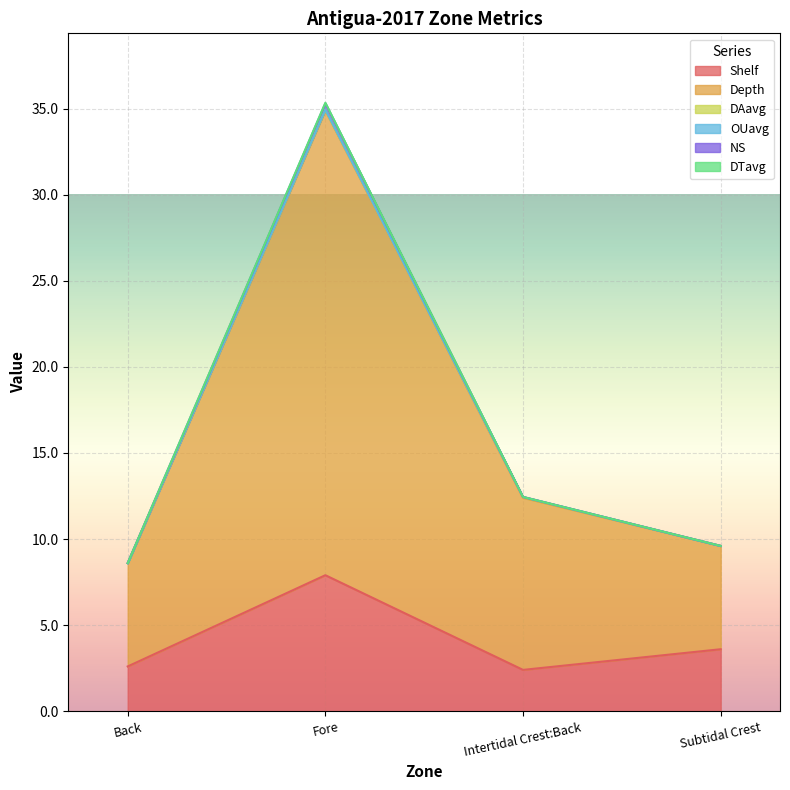

Which series has the largest total across all categories?

NS